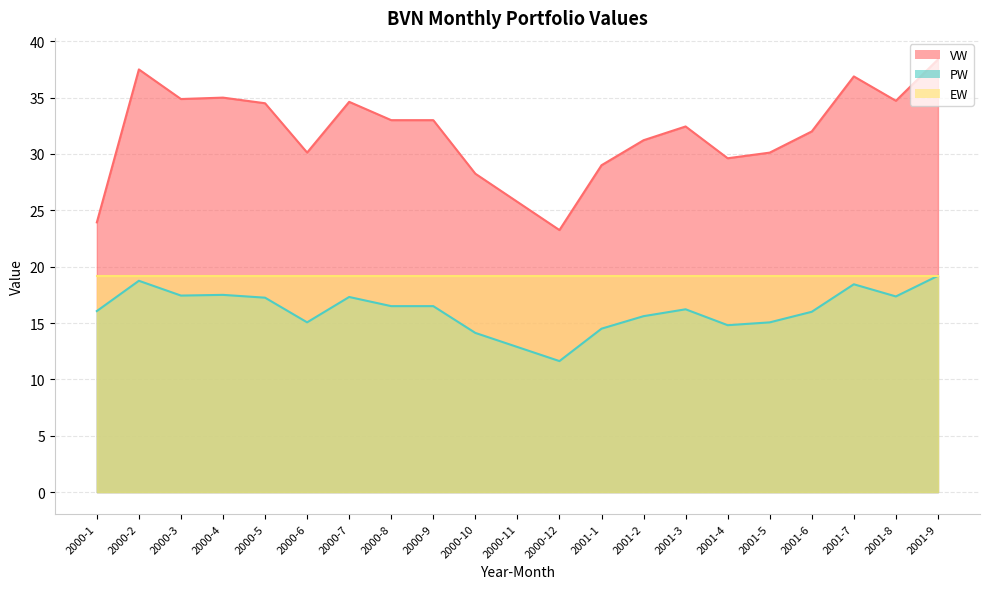

Rank the categories by PW value from highest to lowest.

2001-9, 2000-2, 2001-7, 2000-4, 2000-3, 2001-8, 2000-7, 2000-5, 2000-8, 2000-9, 2001-3, 2000-1, 2001-6, 2001-2, 2000-6, 2001-5, 2001-4, 2001-1, 2000-10, 2000-11, 2000-12